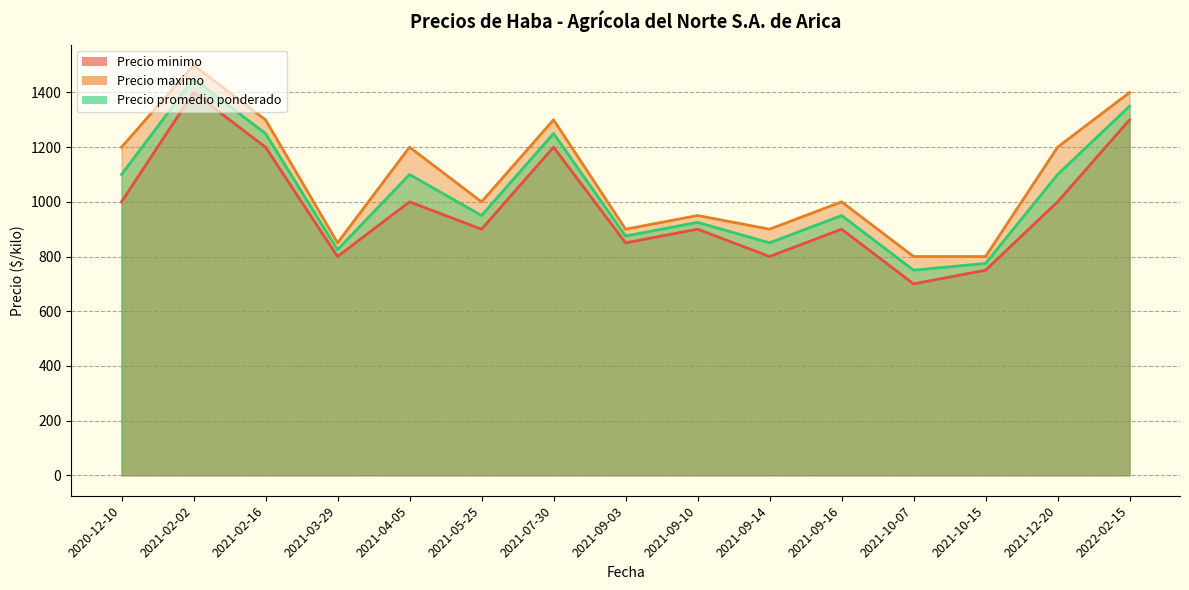

What is the value of the Precio promedio ponderado point at the 4th from the left?

825